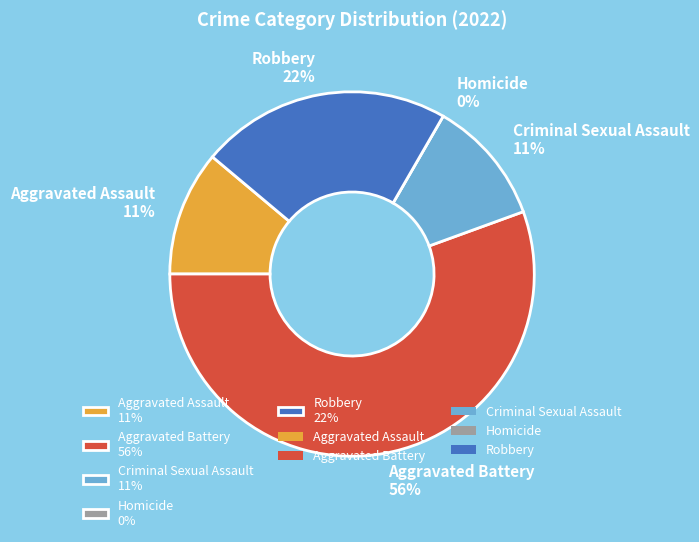

Which category has the biggest portion of the pie?

Aggravated Battery